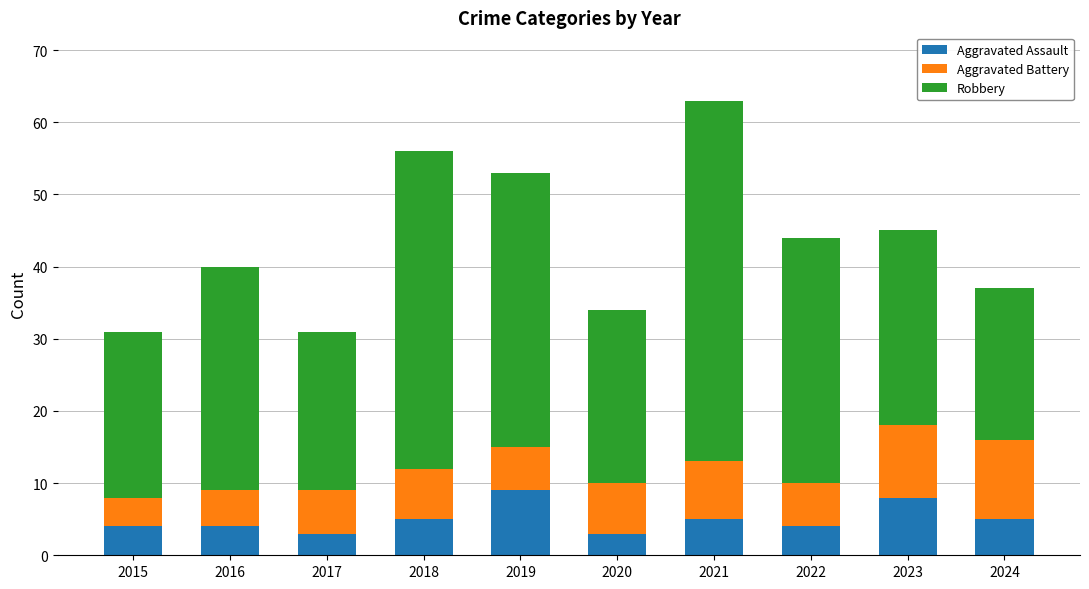

The value of Aggravated Assault at 2019 is 9. True or false?

True